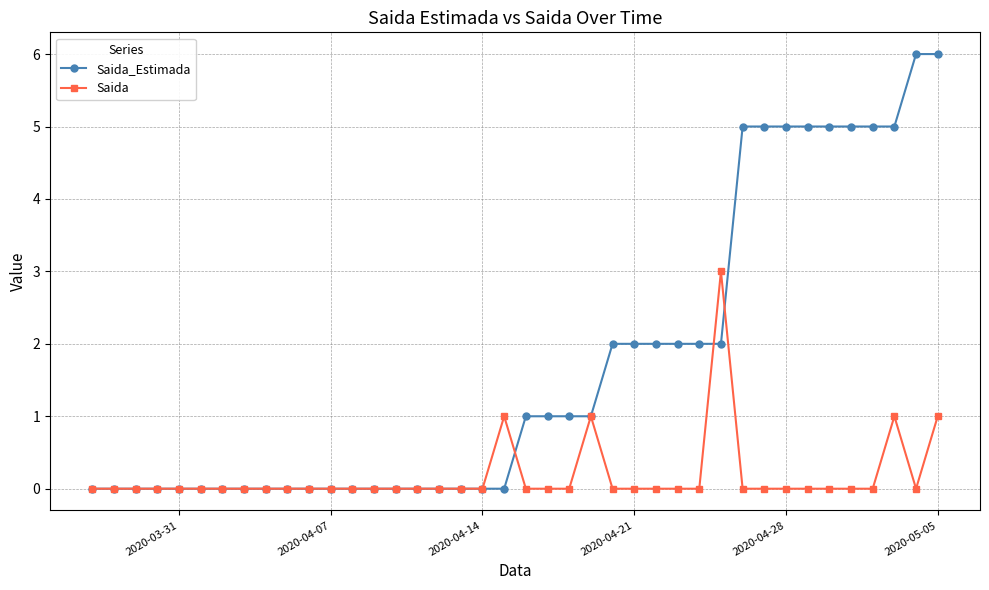

How many lines are shown in the chart?

2